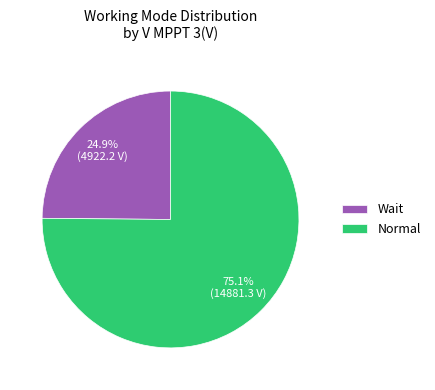

Is the sum of Wait and Normal greater than half?

Yes